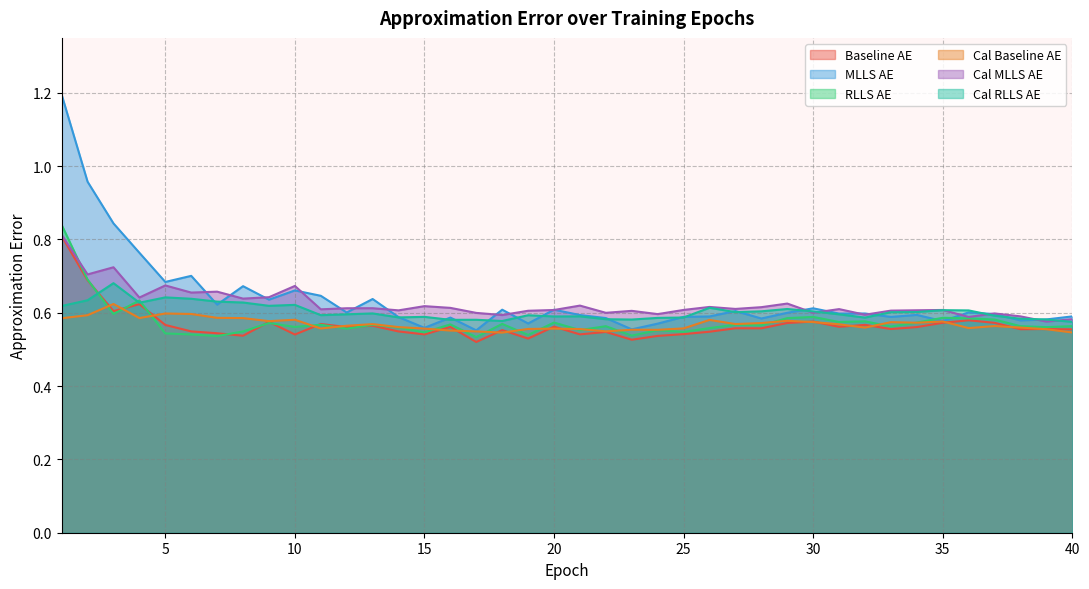

Which category has the highest value in the RLLS_AE series?

1